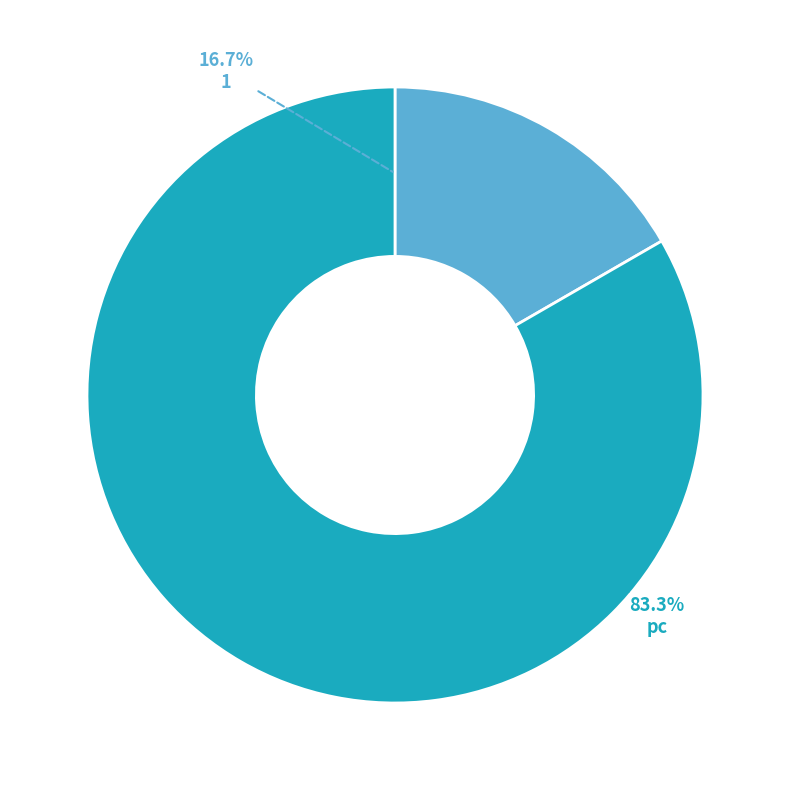

To the nearest percent, what is the difference between the largest and smallest slice percentages?

67%